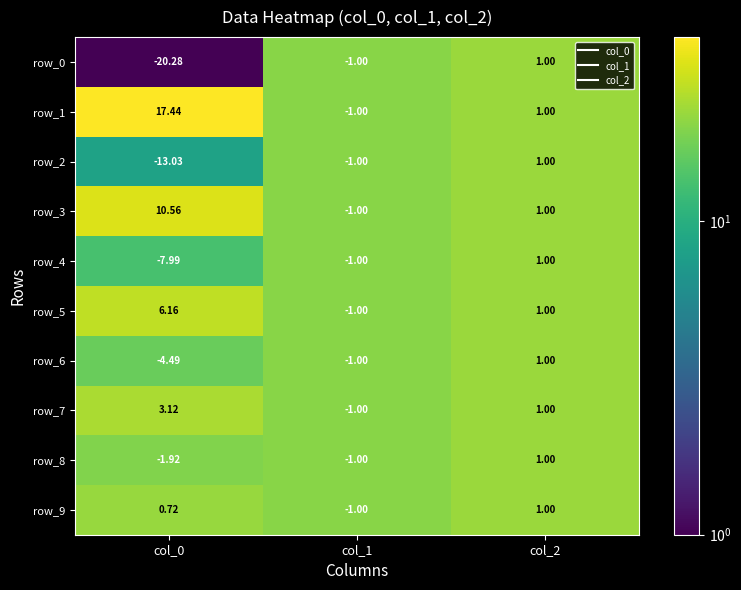

At which category is the sum across all series the highest?

col_2